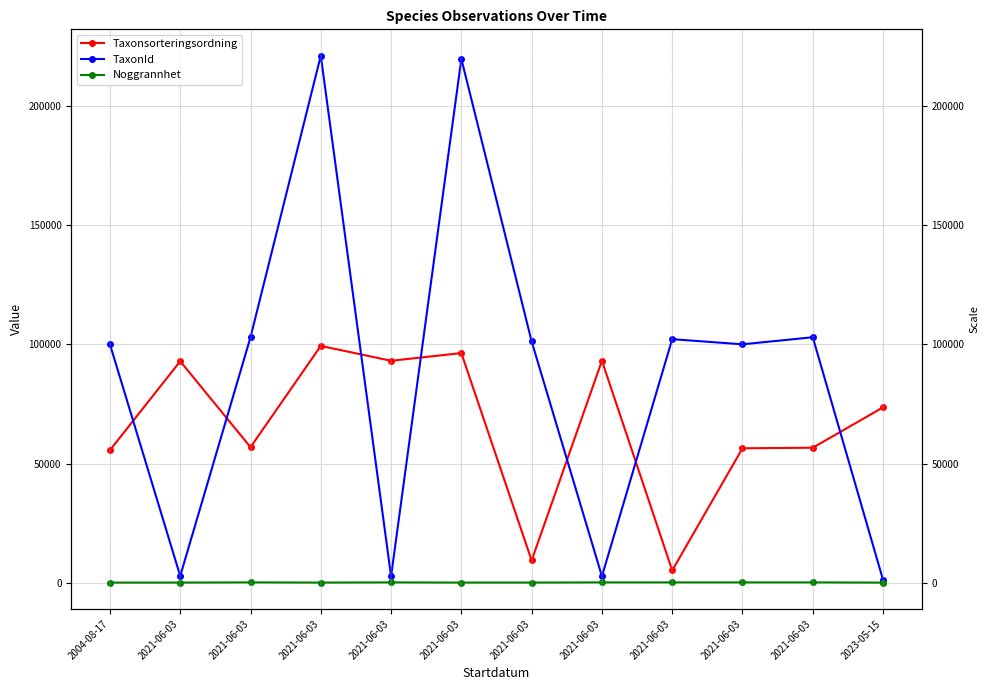

The Noggrannhet series shows 25 at 2021-06-03. True or false?

True